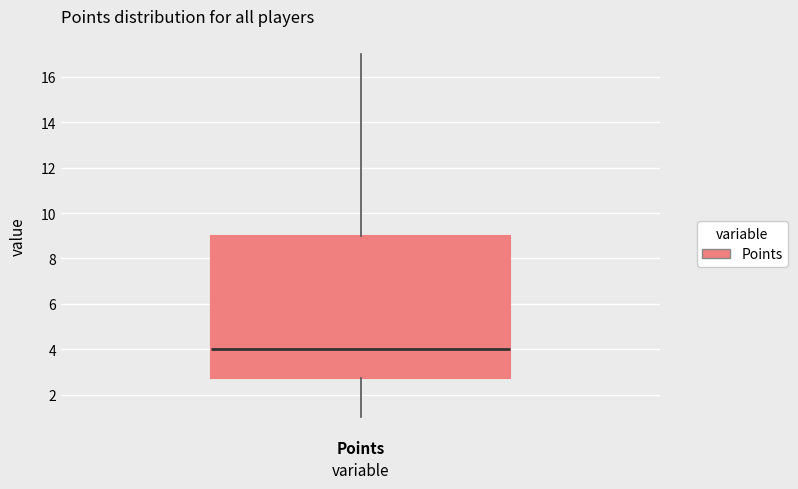

Read this box plot against the y-axis: the position of the median line, the range covered by the box, and the ends of both whiskers. The values are not printed on the chart, so give them approximately, as read against the axis.

median 4.0, box 2.8 to 9.0, whiskers 1.0 to 17.0